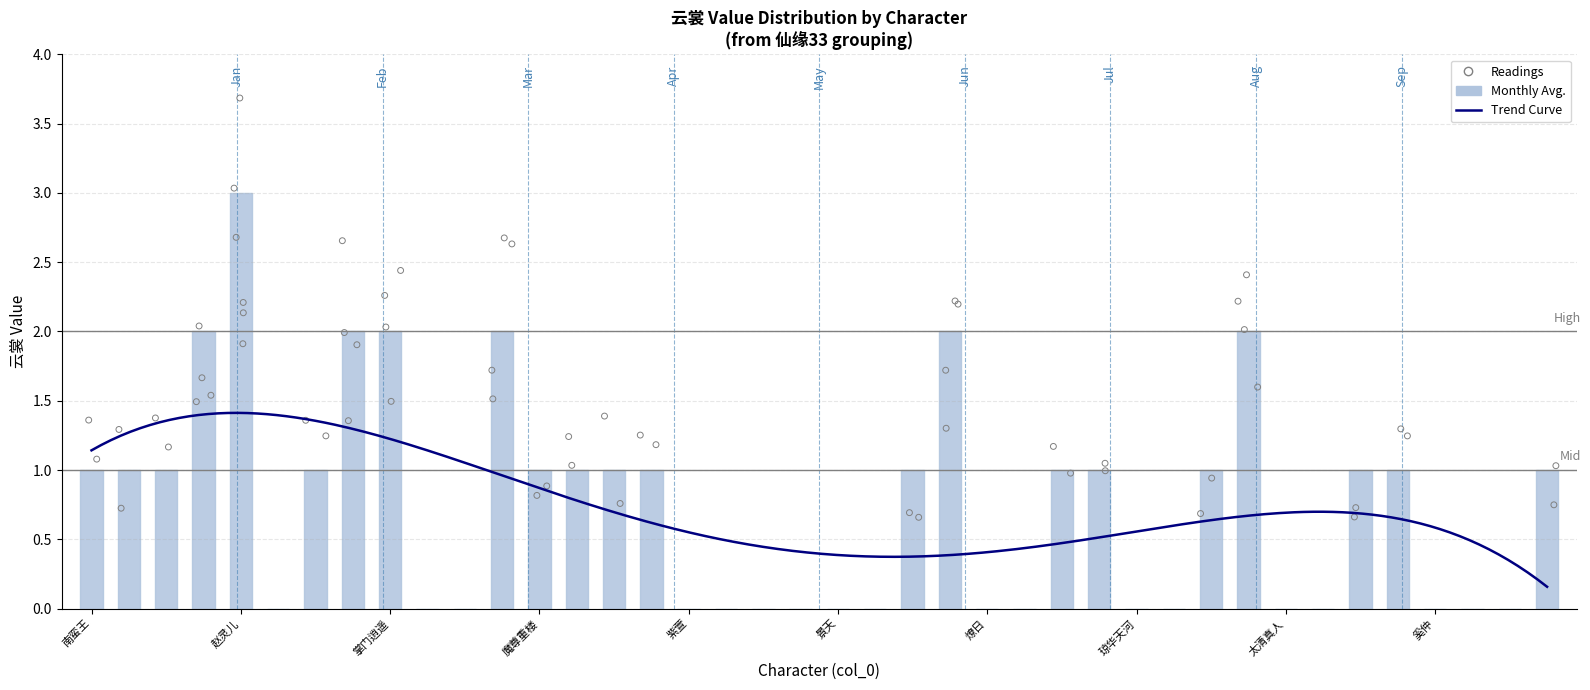

Between 归邪 and 酒剑仙, which is larger?

酒剑仙